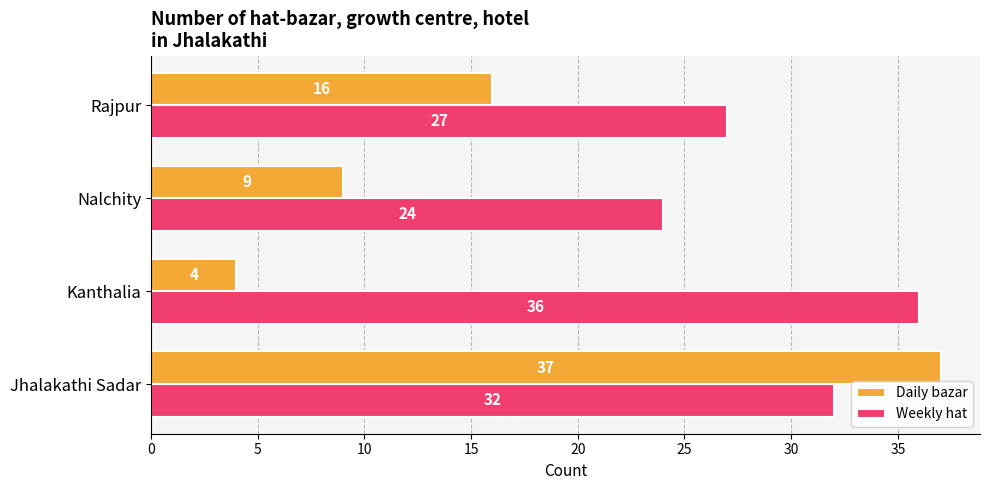

Is the value of Daily bazar at Nalchity greater than the value of Weekly hat at Rajpur?

No